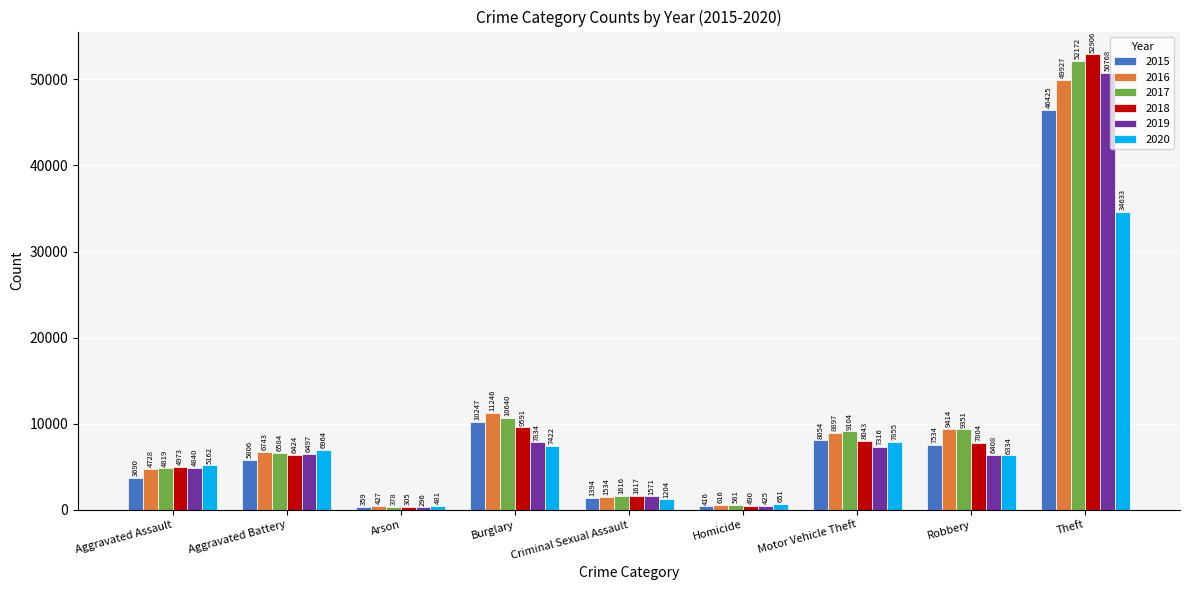

What is the label of the 7th bar from the right?

Arson